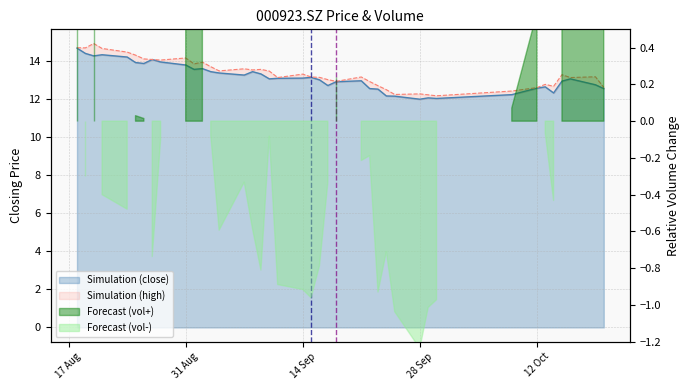

The high series shows 22.0 at 20200827. True or false?

False